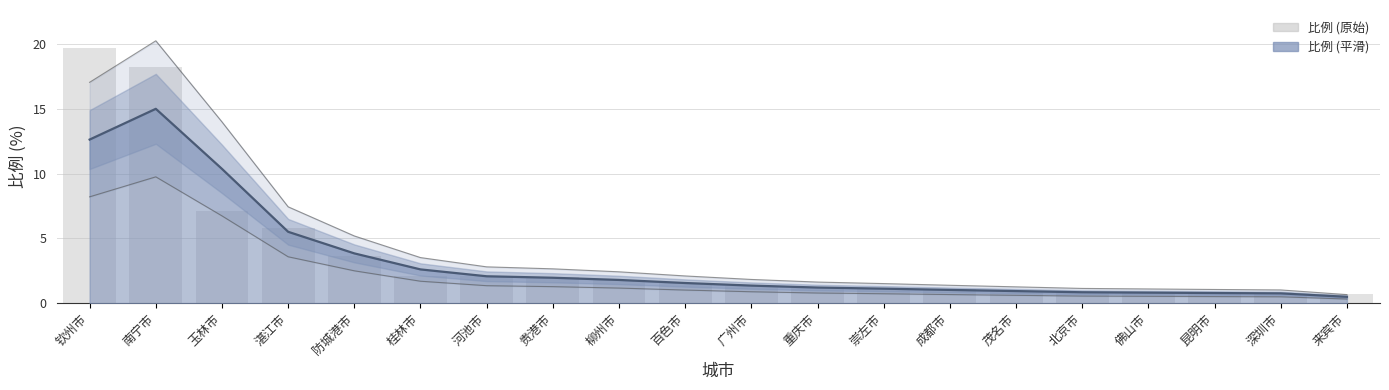

What is the sum of all values?

73.5